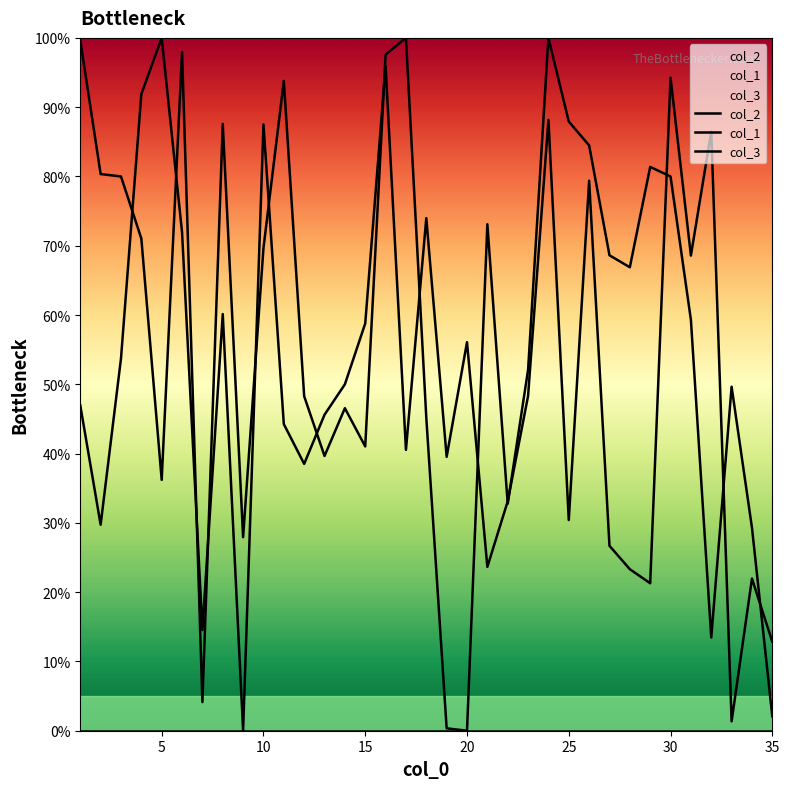

The value of col_1 at 31 is 45.7. True or false?

False